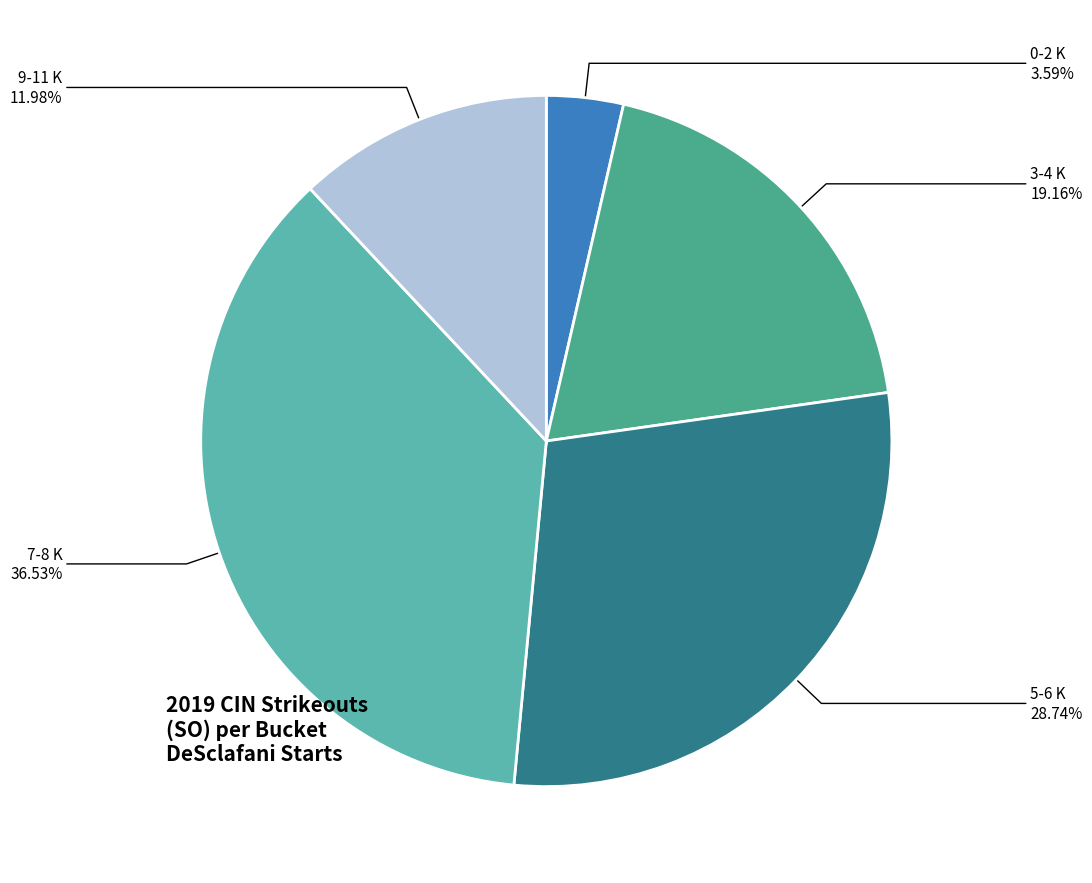

To the nearest percent, what is the average slice percentage?

20%